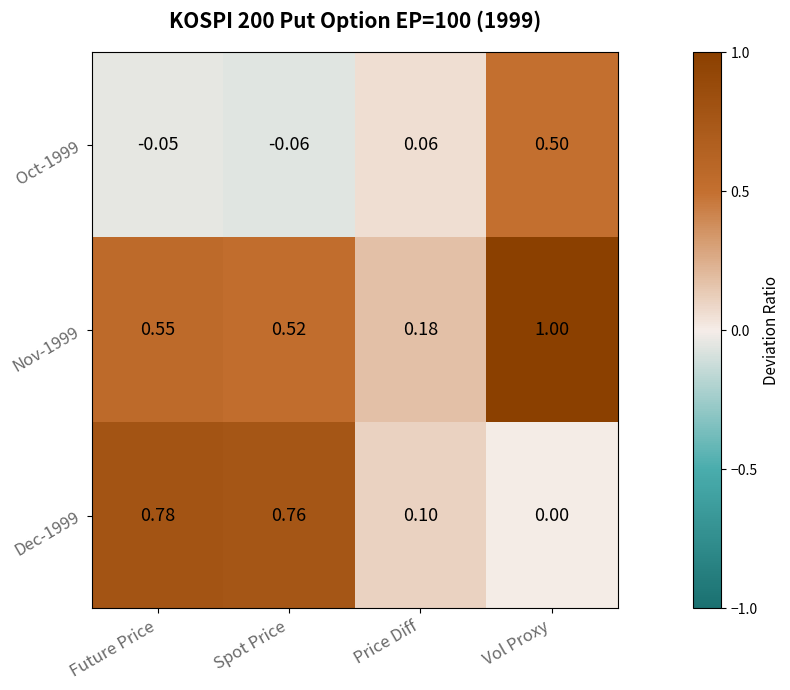

At which label is Dec-1999 closest to 0?

Vol Proxy